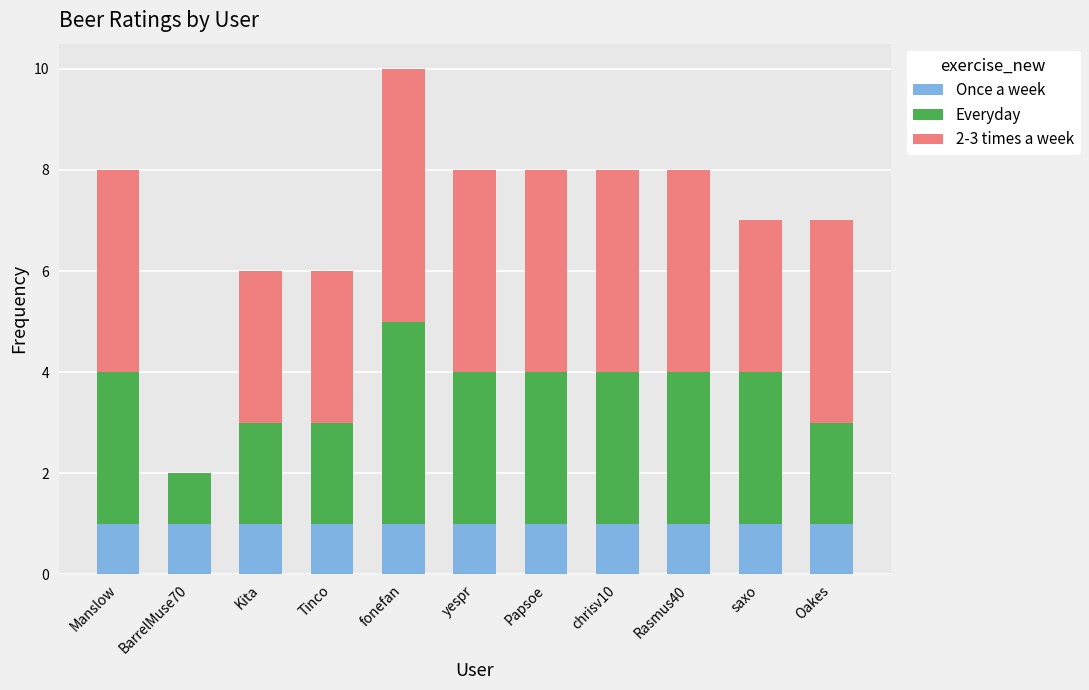

The Once a week series shows 0 at chrisv10. True or false?

False